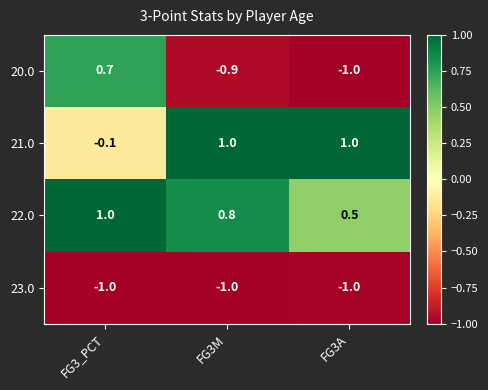

What is the maximum value shown in the chart?

1.0